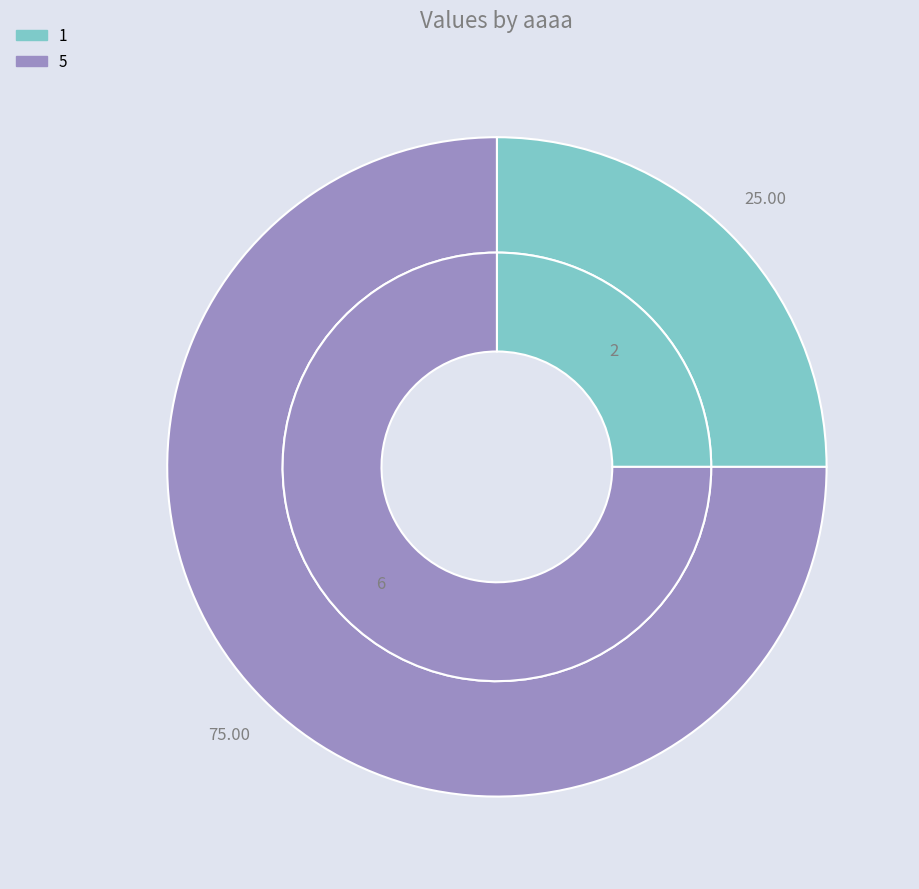

What is the largest slice in the pie chart?

5